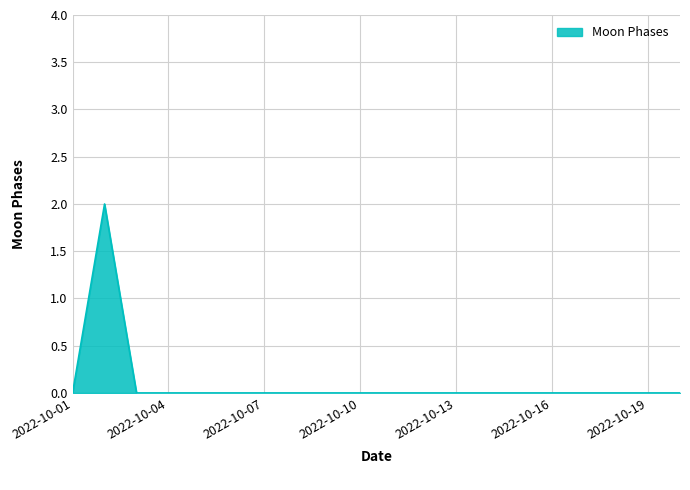

Does the chart have visible grid lines?

Yes